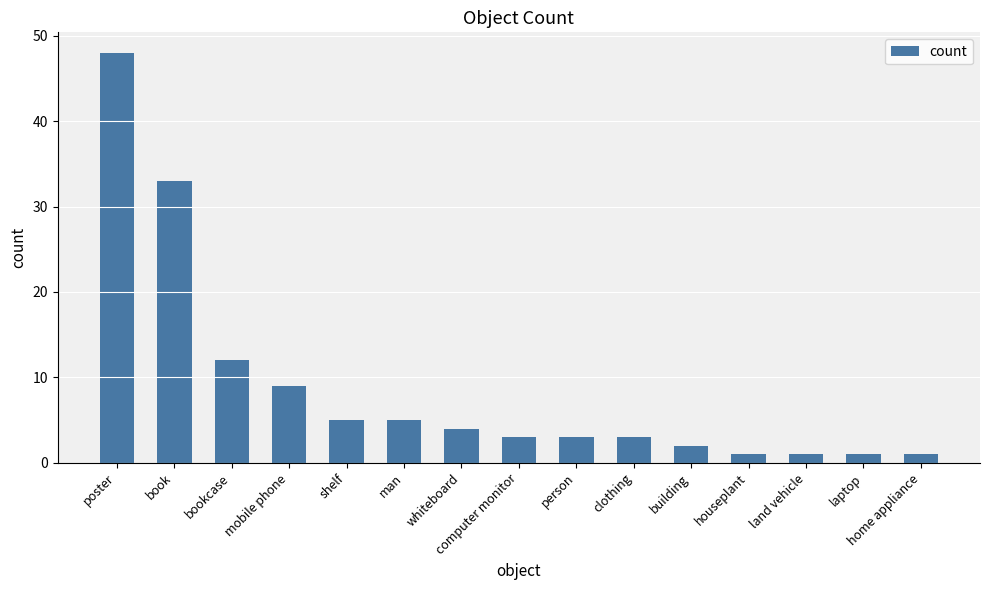

Reading left to right, what are all the values shown in this chart?

poster=48	book=33	bookcase=12	mobile phone=9	shelf=5	man=5	whiteboard=4	computer monitor=3	person=3	clothing=3	building=2	houseplant=1	land vehicle=1	laptop=1	home appliance=1